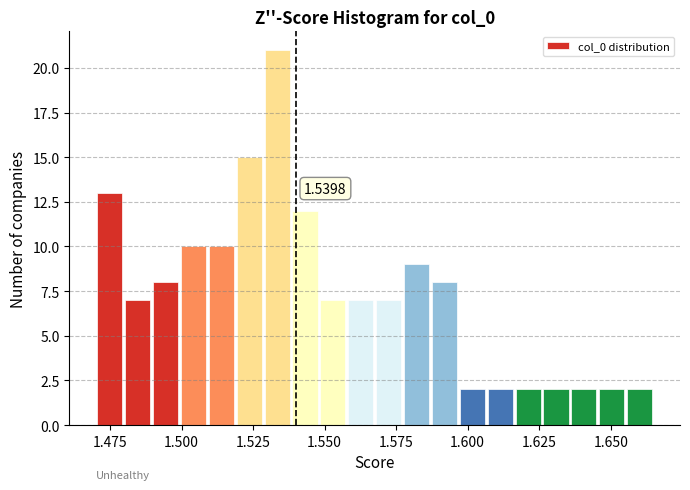

Read against the x-axis, roughly where is the centre of the tallest bar?

1.535